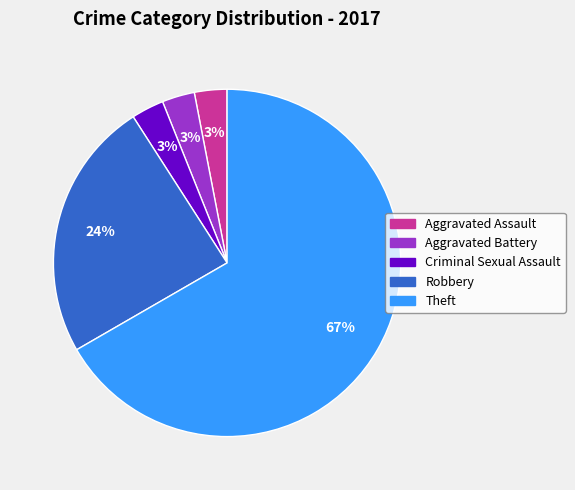

True or false: Theft accounts for 61% of the total.

False